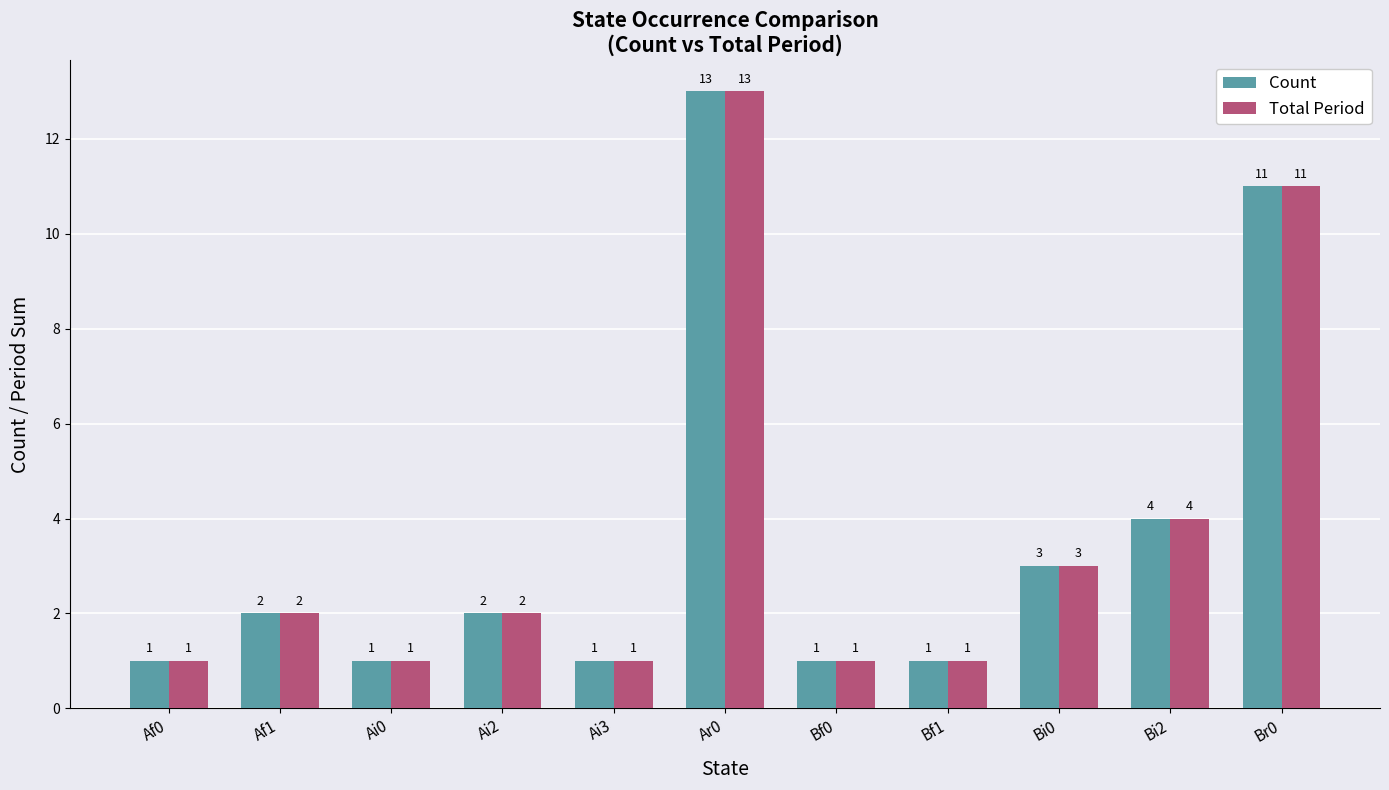

What is the lowest value of the Total Period series?

1